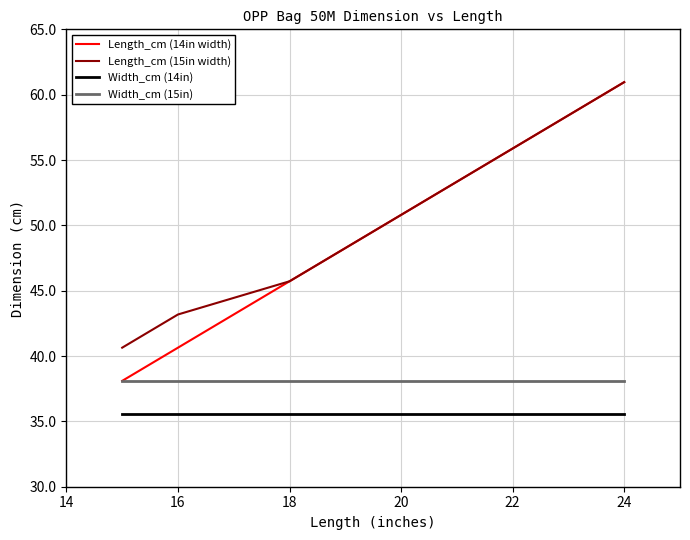

True or false: Length_cm (15in width) and Width_cm (14in) cross at least once.

False